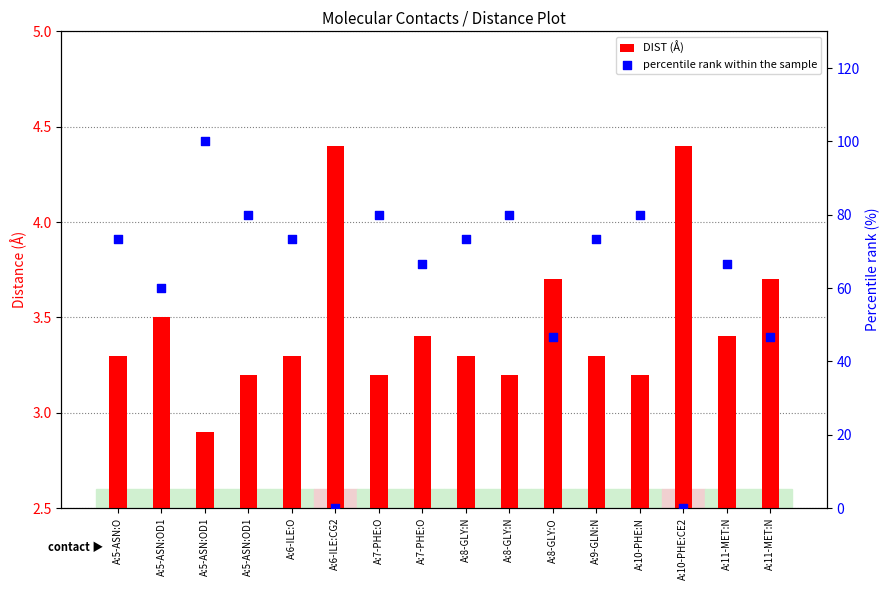

Which series has the widest spread of Y values?

percentile rank within the sample